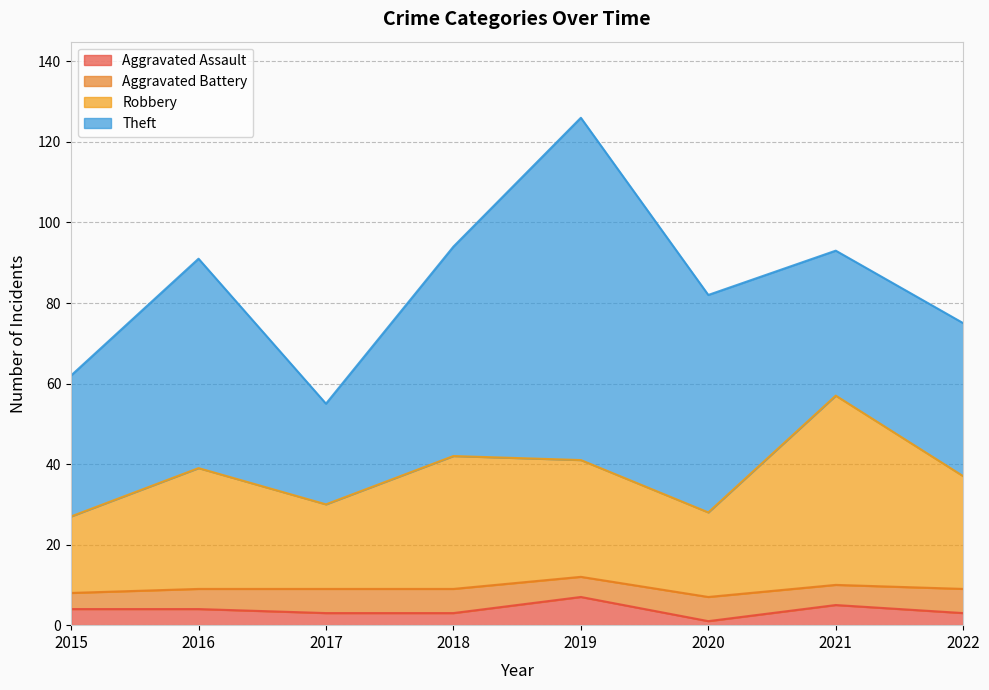

List the labels in order of Aggravated Assault value, largest first.

2019, 2021, 2015, 2016, 2017, 2018, 2022, 2020